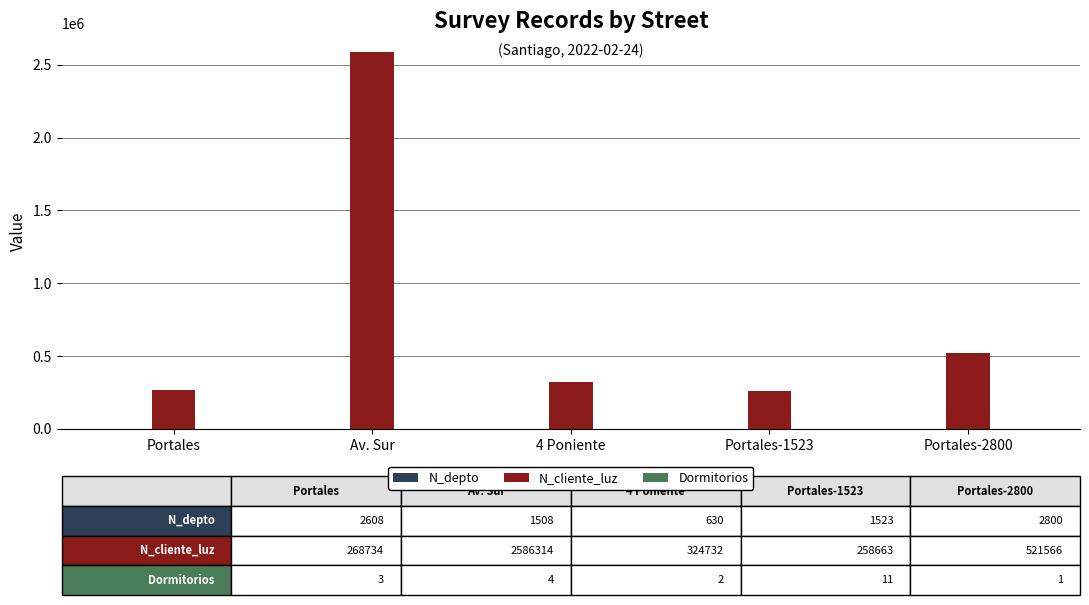

Count the number of data series in this chart.

3